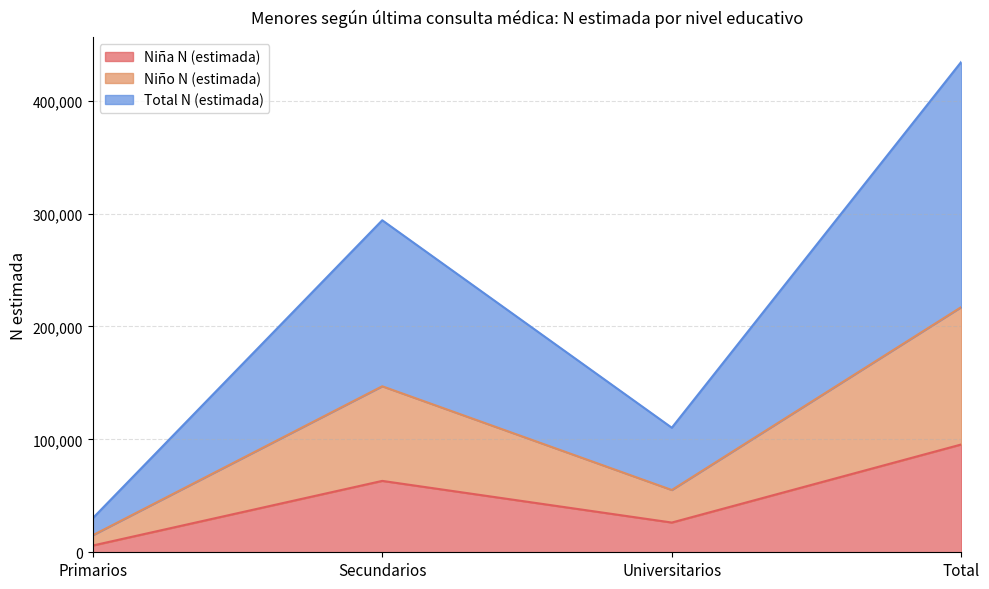

Reading right to left, list the values for the Niña N (estimada) series.

Total=95512	Universitarios=26332	Secundarios=63226	Primarios=5954